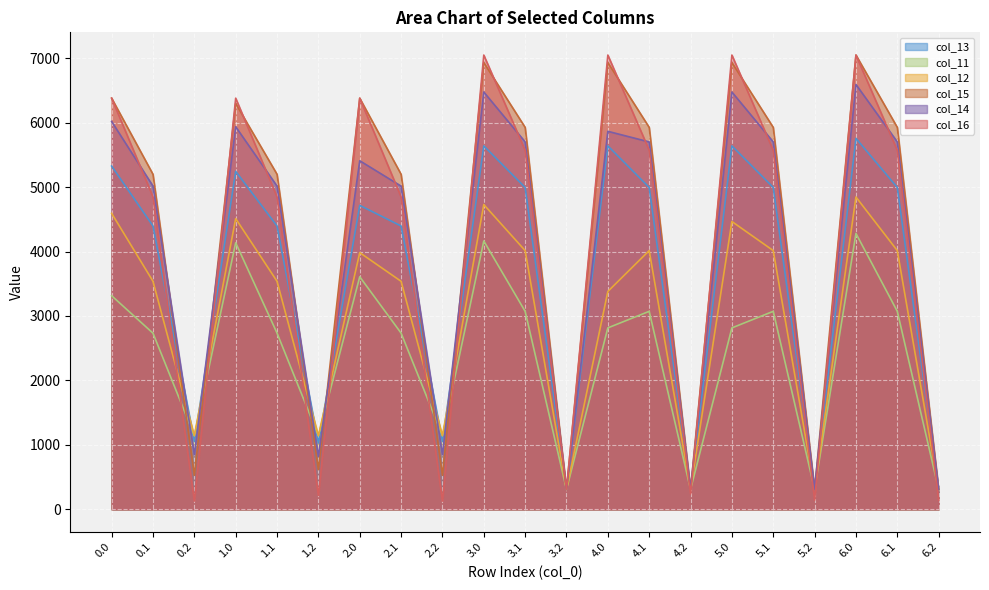

What is the lowest value of the col_13 series?

307.8